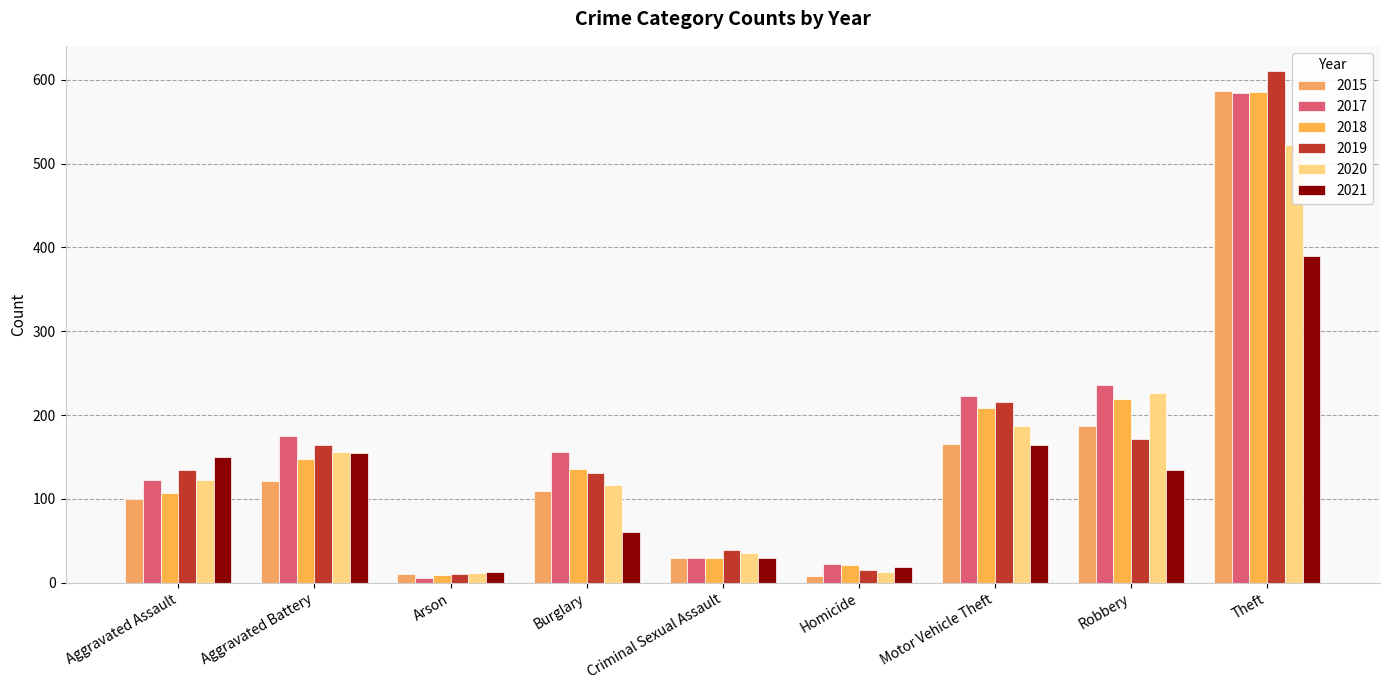

How many groups of bars are there?

9